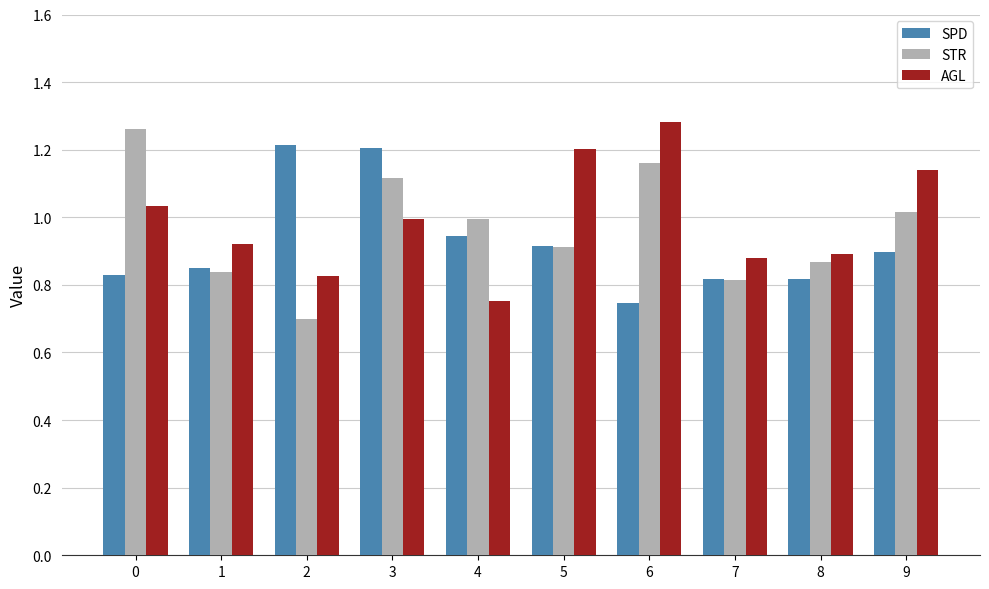

What are all the series names shown in the legend?

SPD, STR, AGL